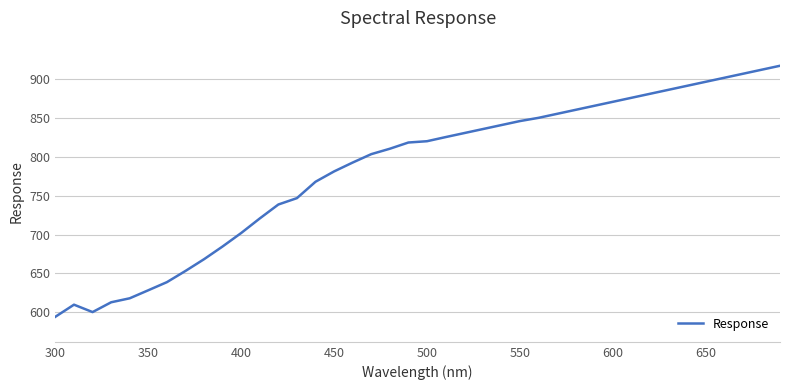

What is the difference between the maximum and second lowest values?

316.6